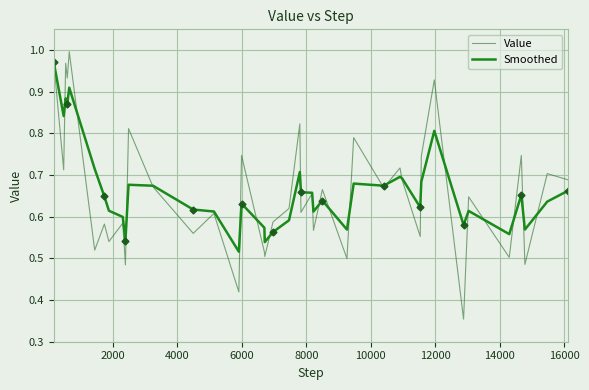

What is the minimum value shown in the chart?

0.4